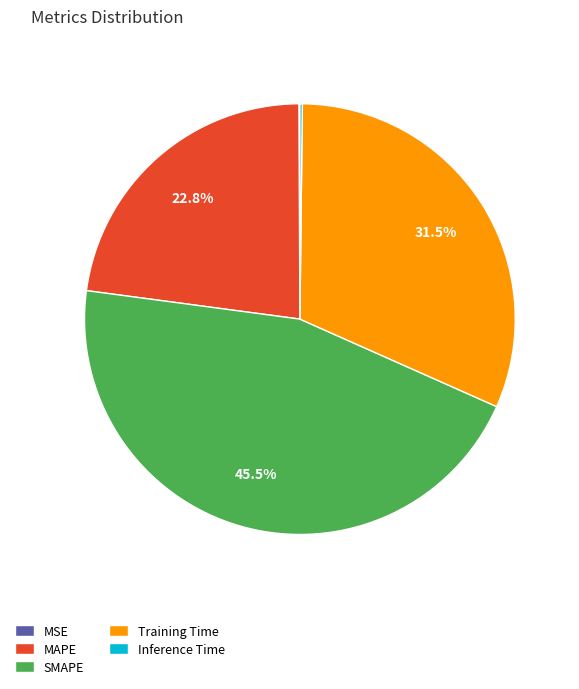

Is SMAPE the majority of the pie?

No